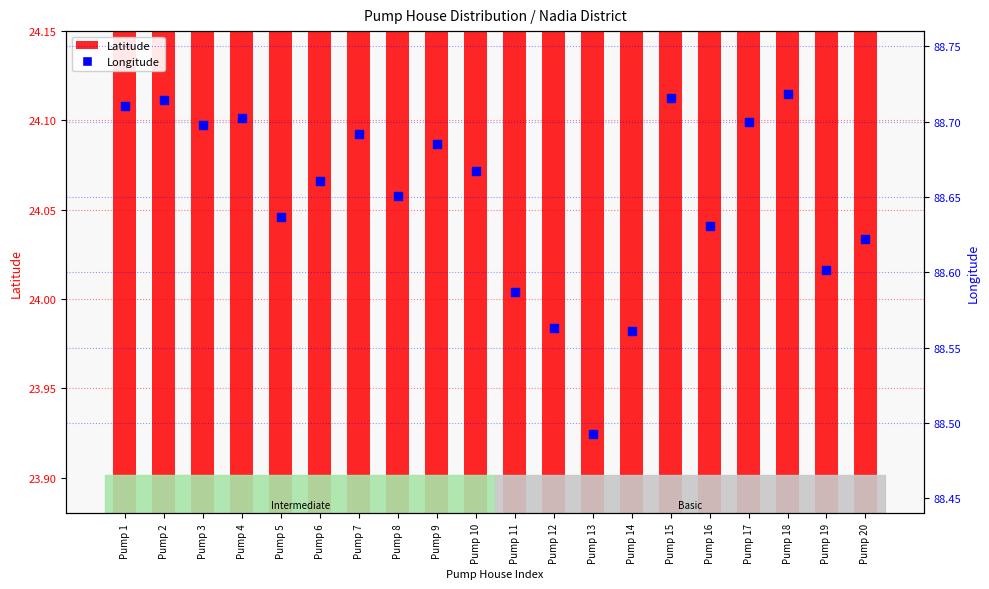

What is the total value across all series at Pump 19?

113.4